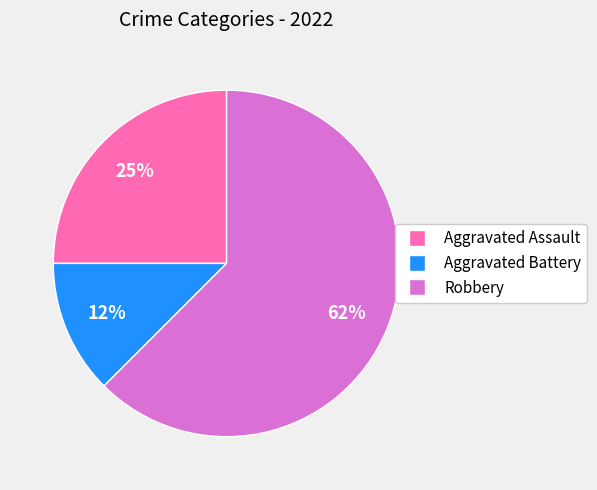

Is there a majority slice in this chart?

Yes